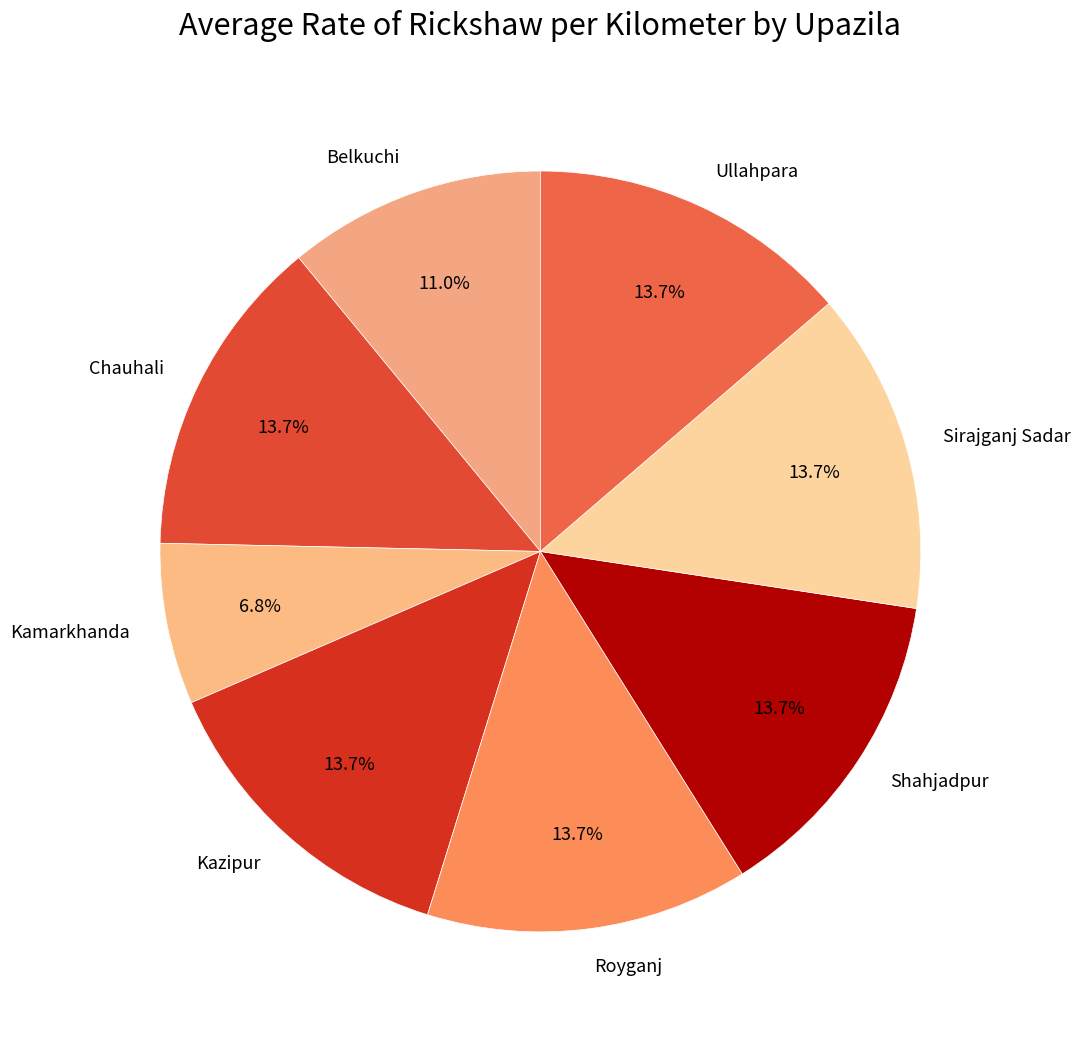

How many segments does this pie chart have?

8